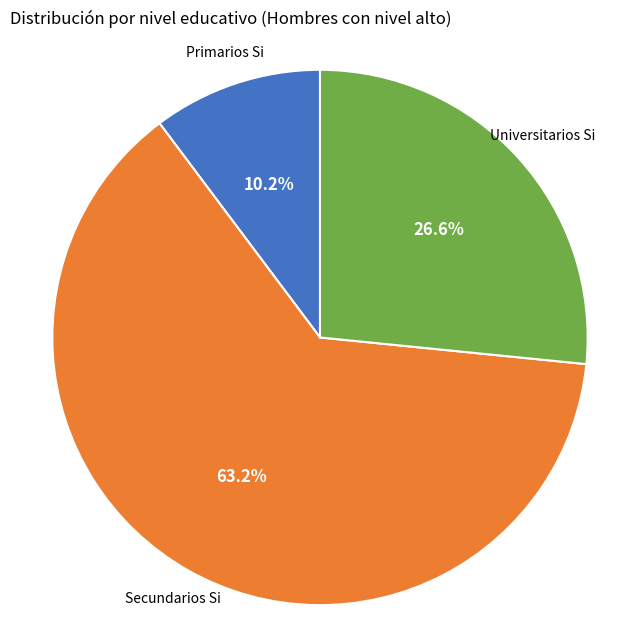

Is it true that Universitarios is 32% of the pie?

False